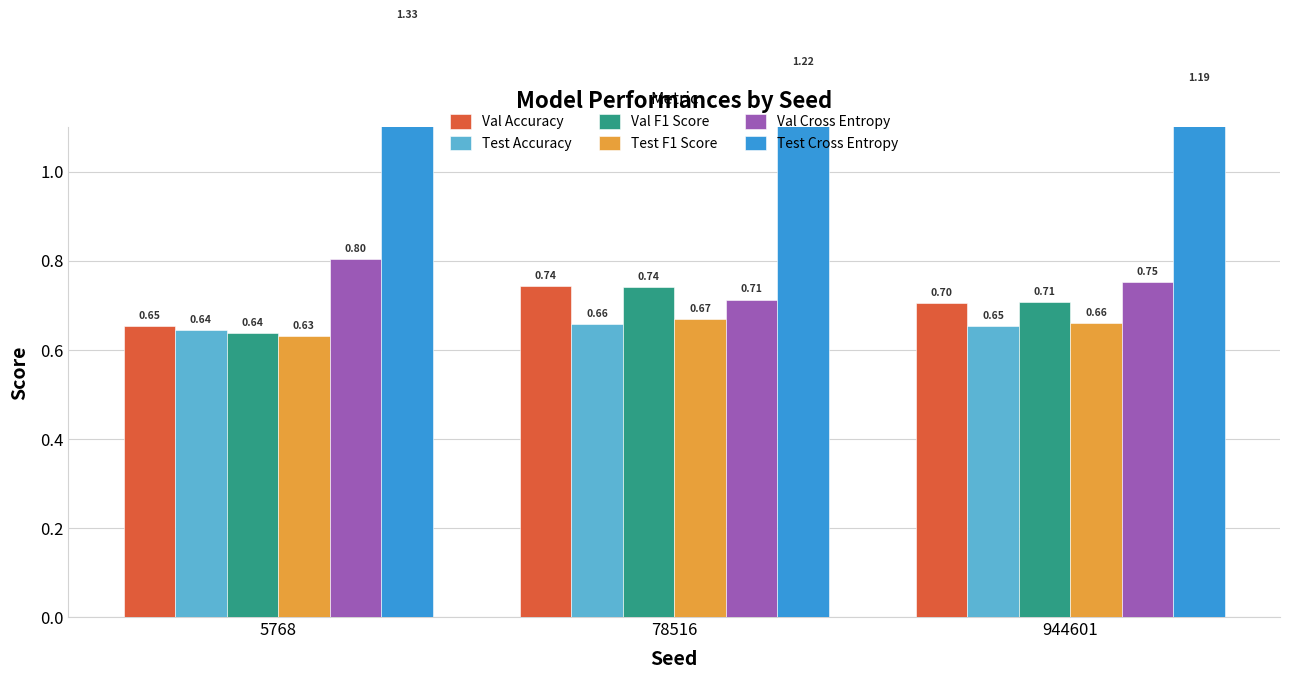

What is the value of the Val Accuracy bar at the 3rd from the left?

0.7